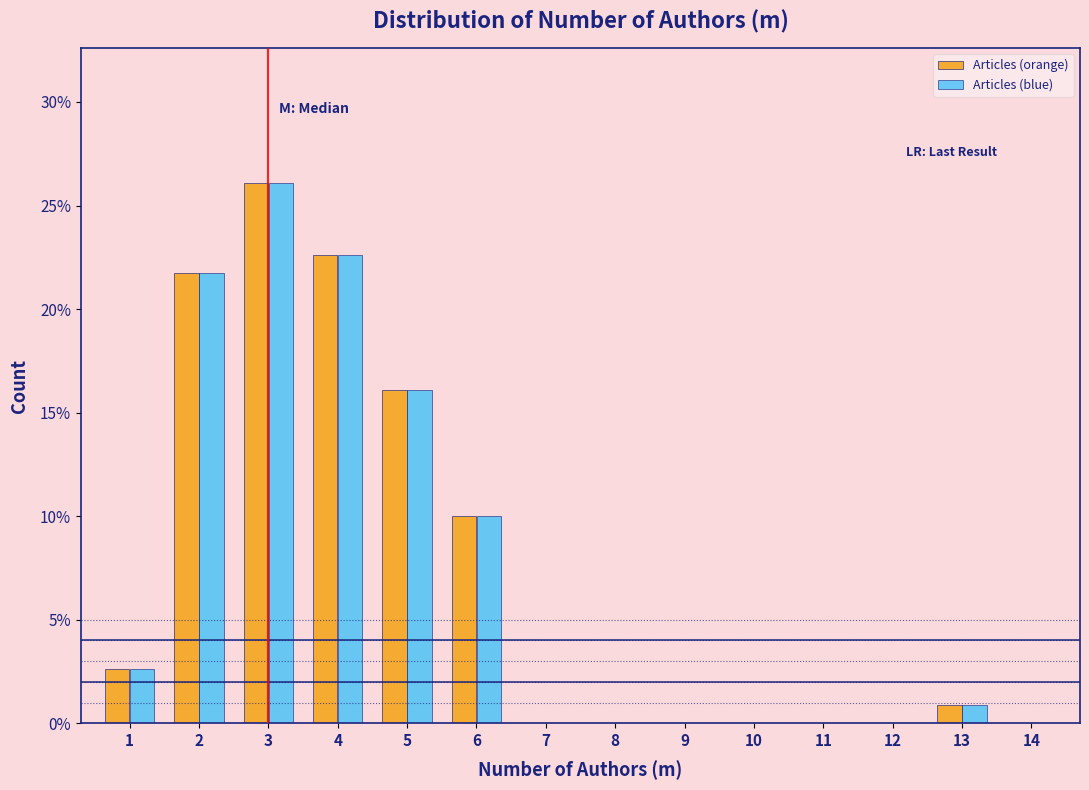

In the Articles (orange) series, which range on the x-axis has the tallest bar?

2.5 to 3.5